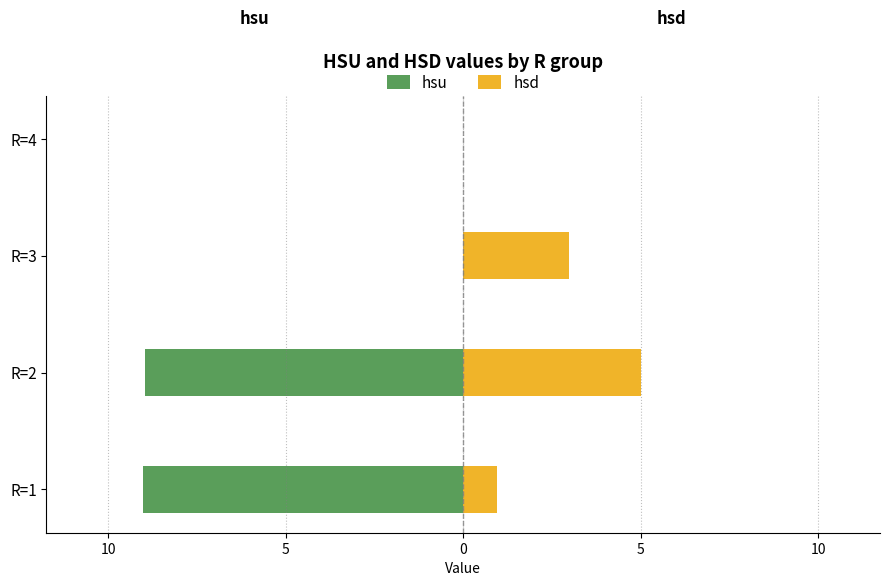

What is the total value across all series at R=3?

3.0